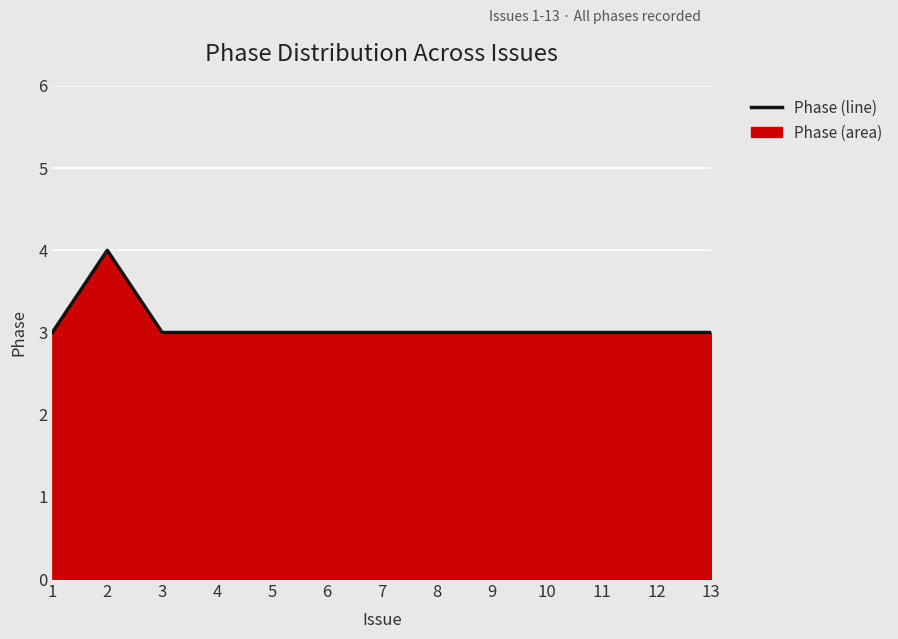

What is the value of the 4th point from the left?

3